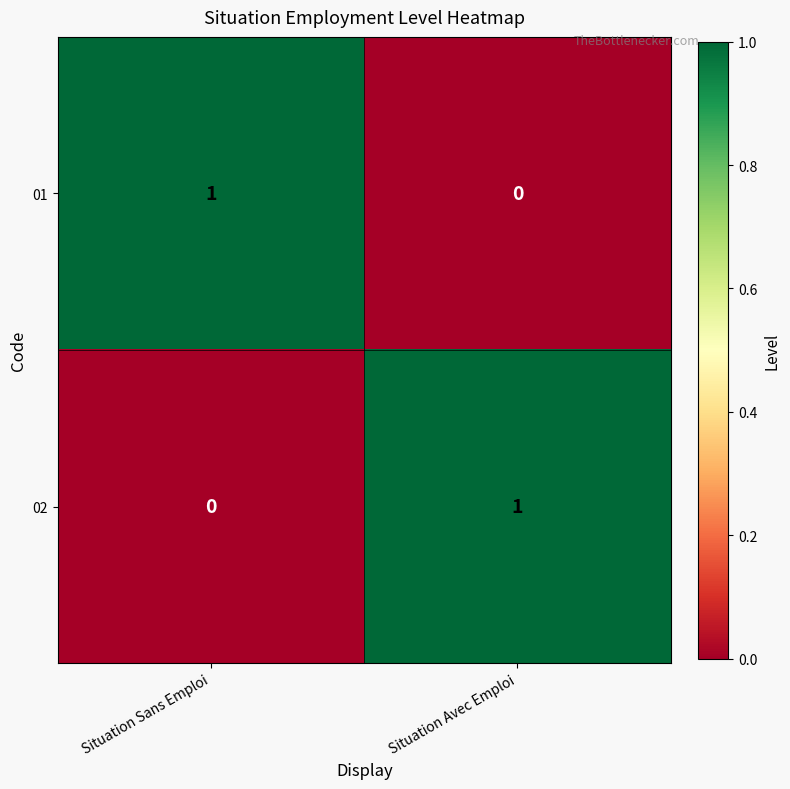

What is the greatest value displayed?

1